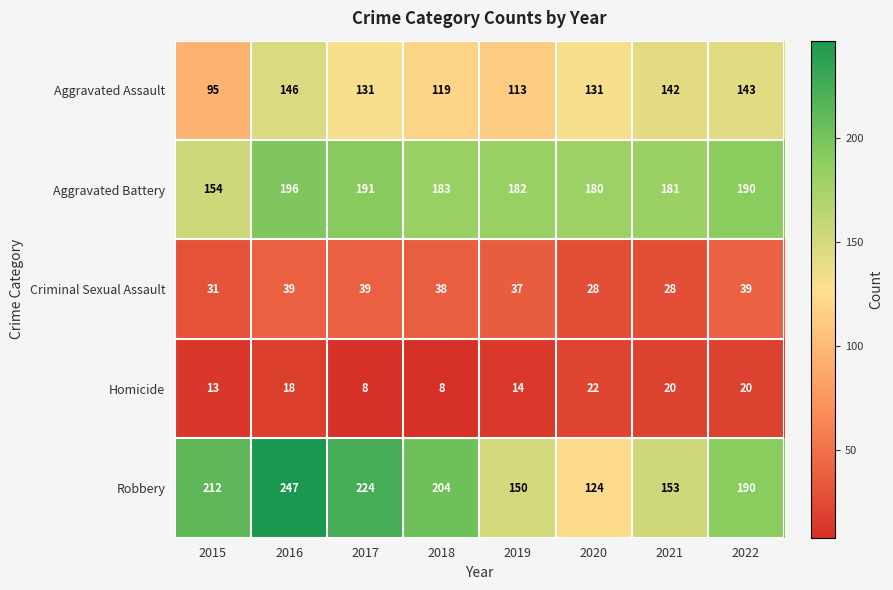

At how many categories does at least one series exceed 106?

8